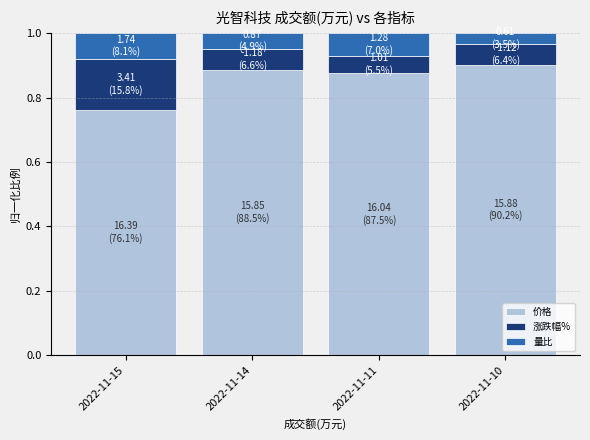

True or false: 价格 has a value of 0.9 at 2022-11-10.

True